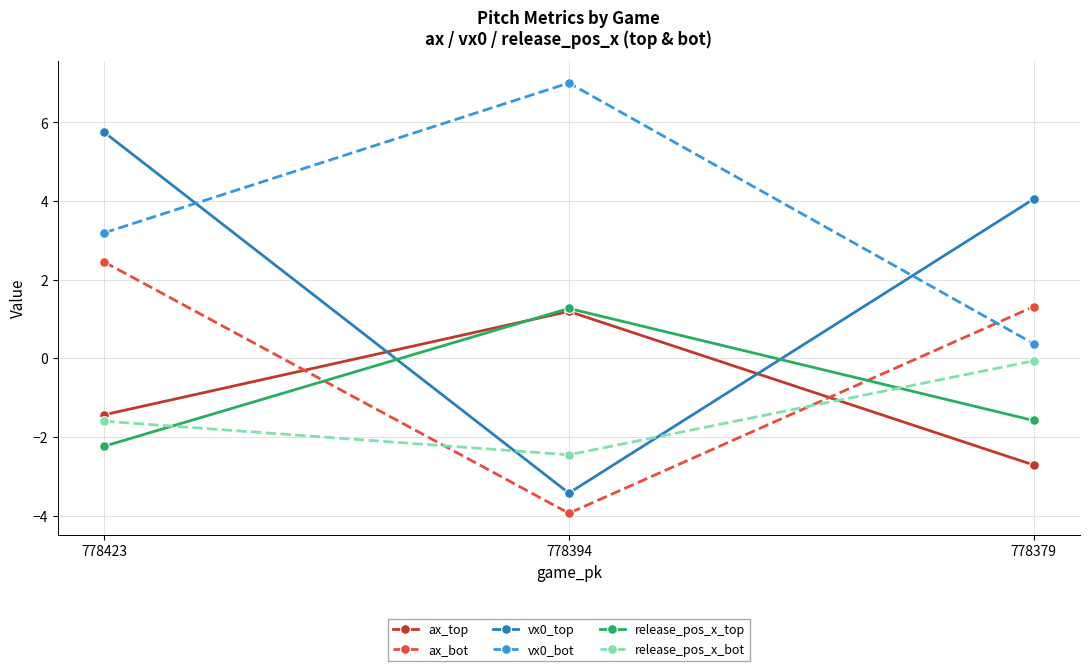

Reading right to left, what are all the values shown in this chart?

ax_top: -2.7	1.2	-1.4
ax_bot: 1.3	-3.9	2.5
vx0_top: 4.0	-3.4	5.7
vx0_bot: 0.4	7.0	3.2
release_pos_x_top: -1.6	1.3	-2.2
release_pos_x_bot: -0.1	-2.5	-1.6